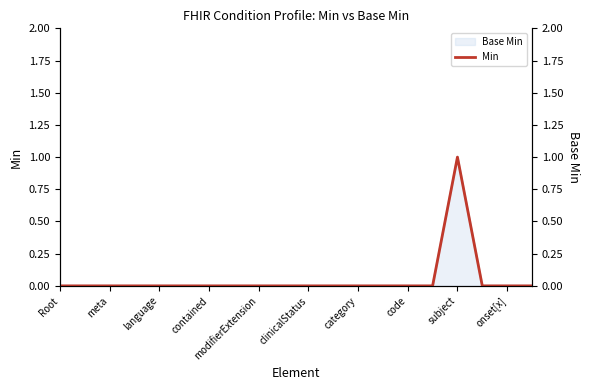

How many positive values are there?

1